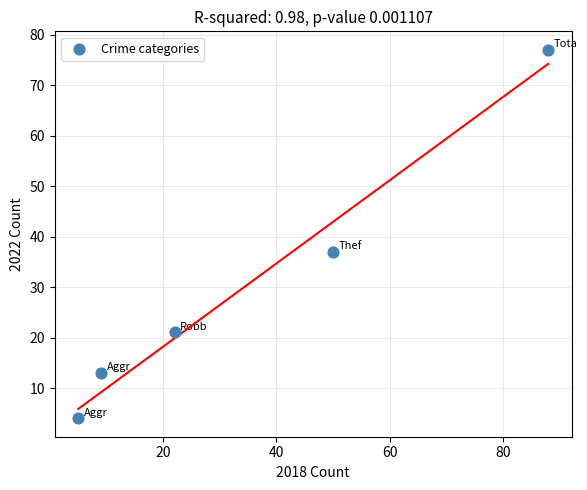

What Y value in the scatter plot is closest to 40?

37